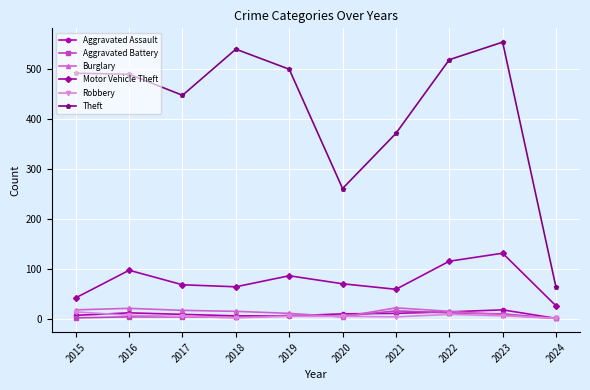

Which series changed the most between 2018 and 2020?

Theft